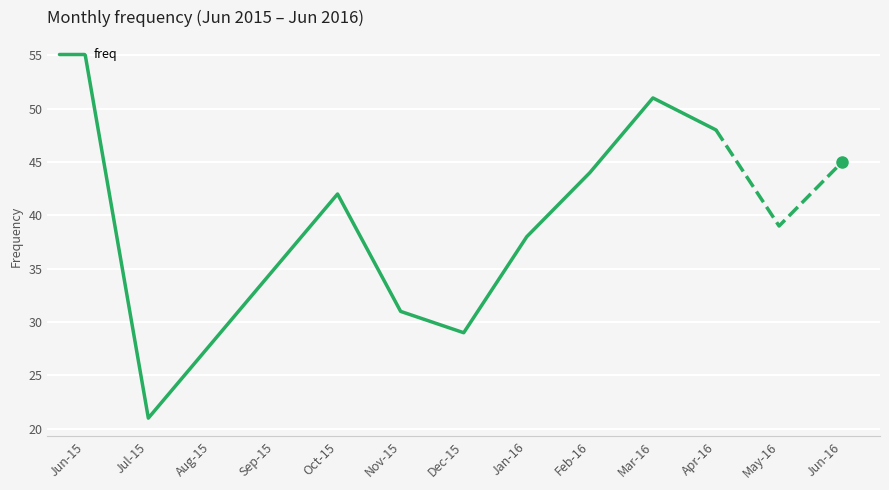

Where is the data nearest to the value 38?

Jan-16